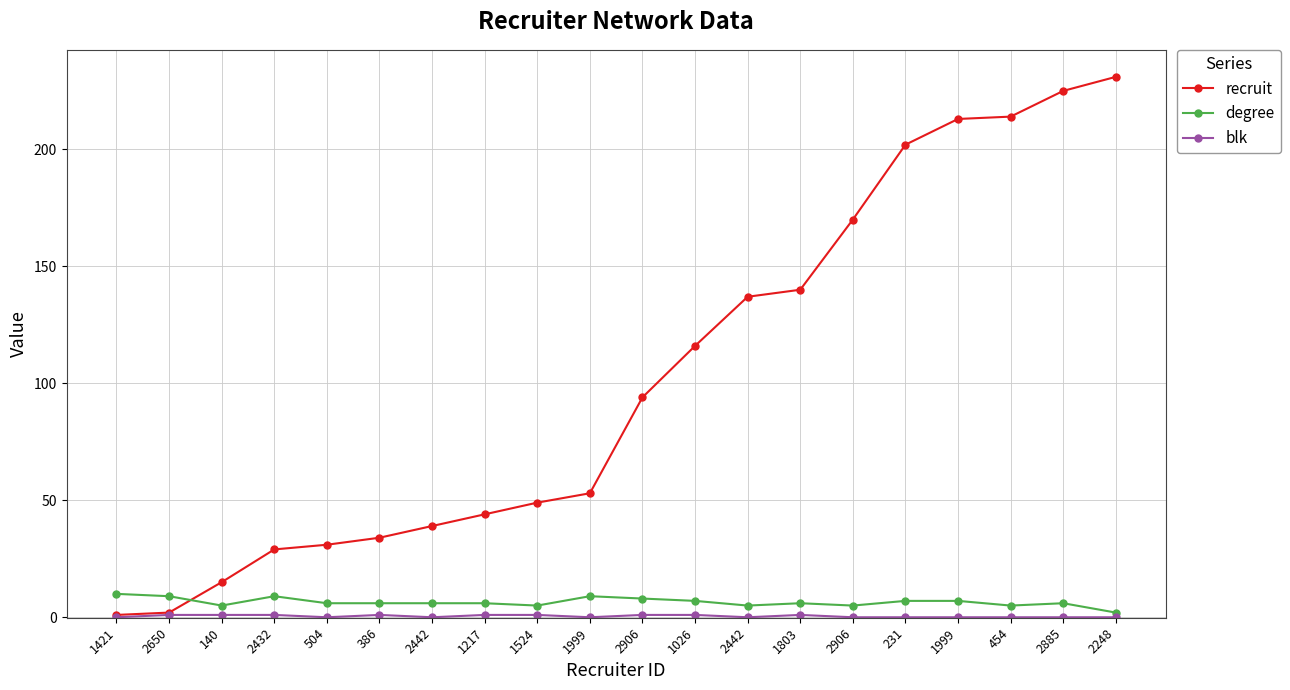

How many series are shown in this chart?

3